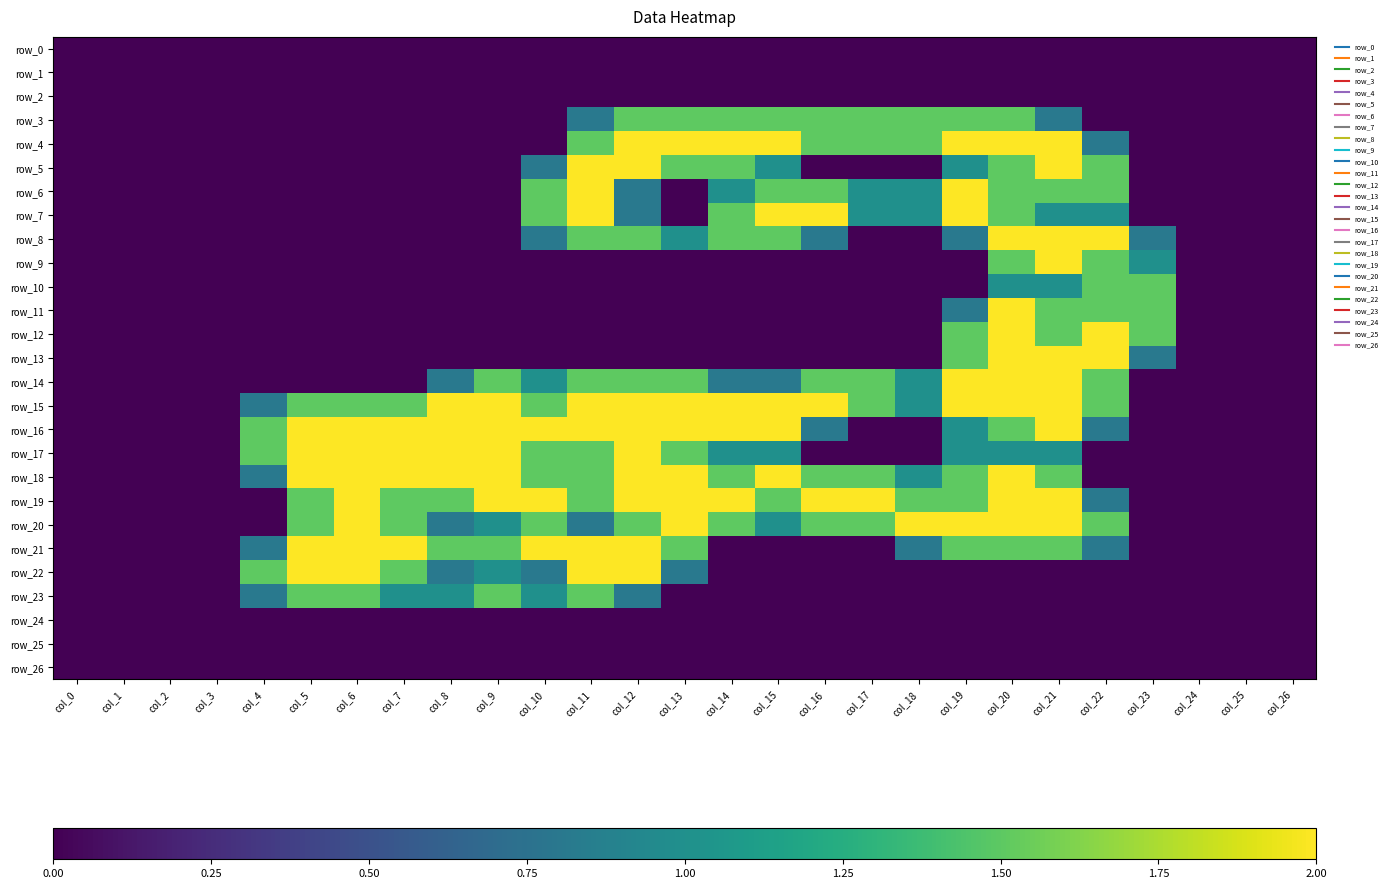

Which series changed the most between col_5 and col_14?

row_4